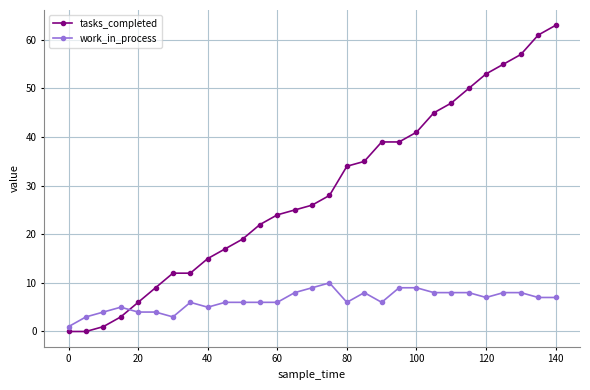

Rank the series by their average value, from lowest to highest.

work_in_process, tasks_completed